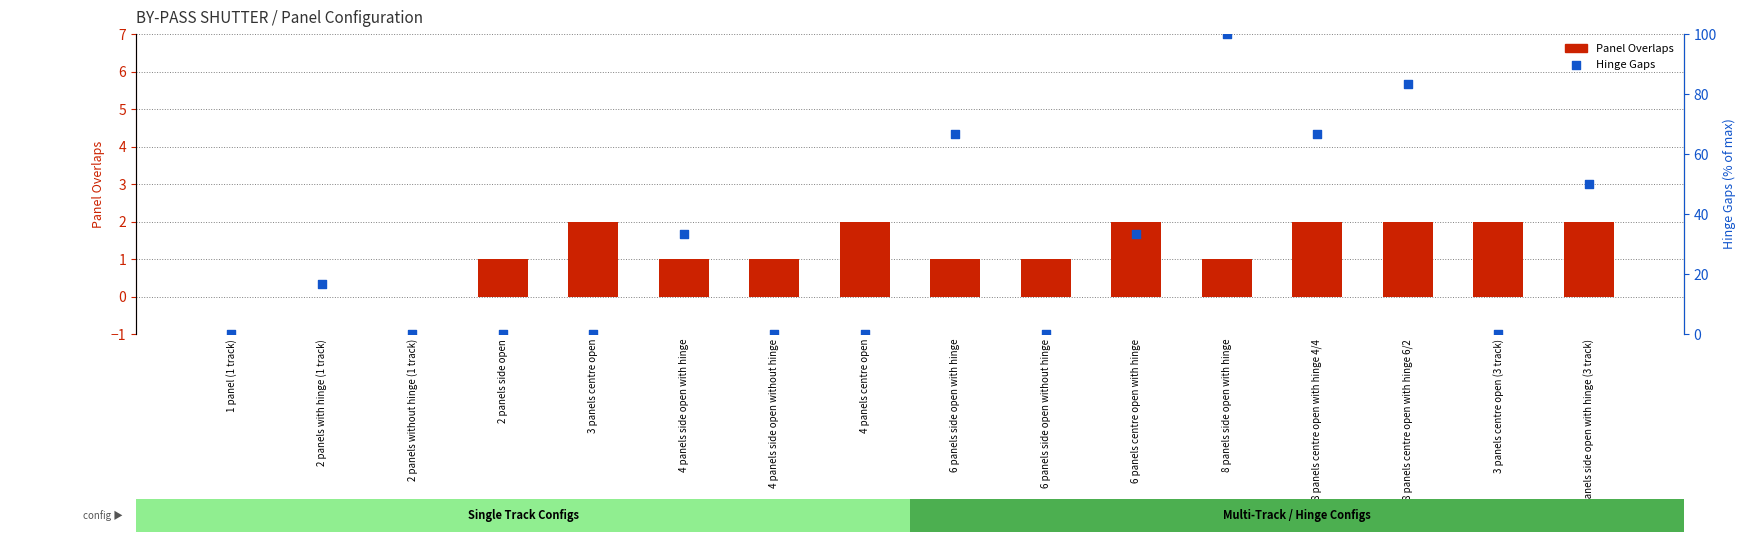

Which series has the largest total across all categories?

Hinge Gaps